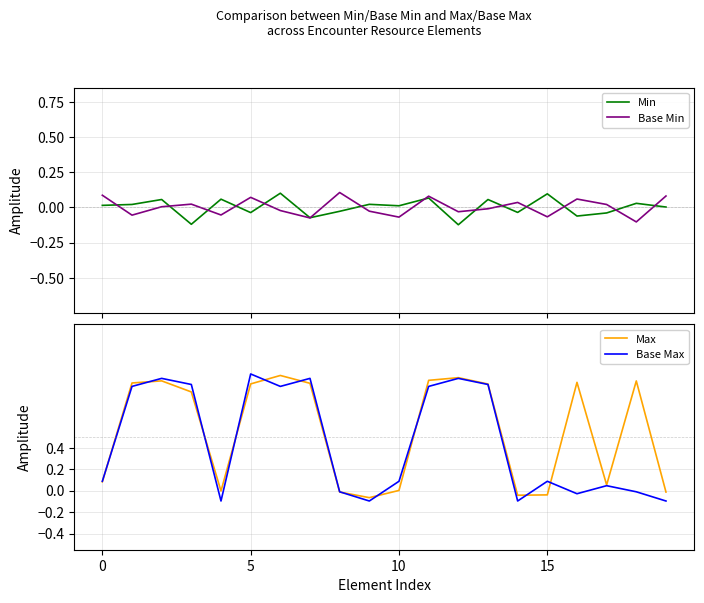

What is the difference between the Max values at 12 and 19?

1.1